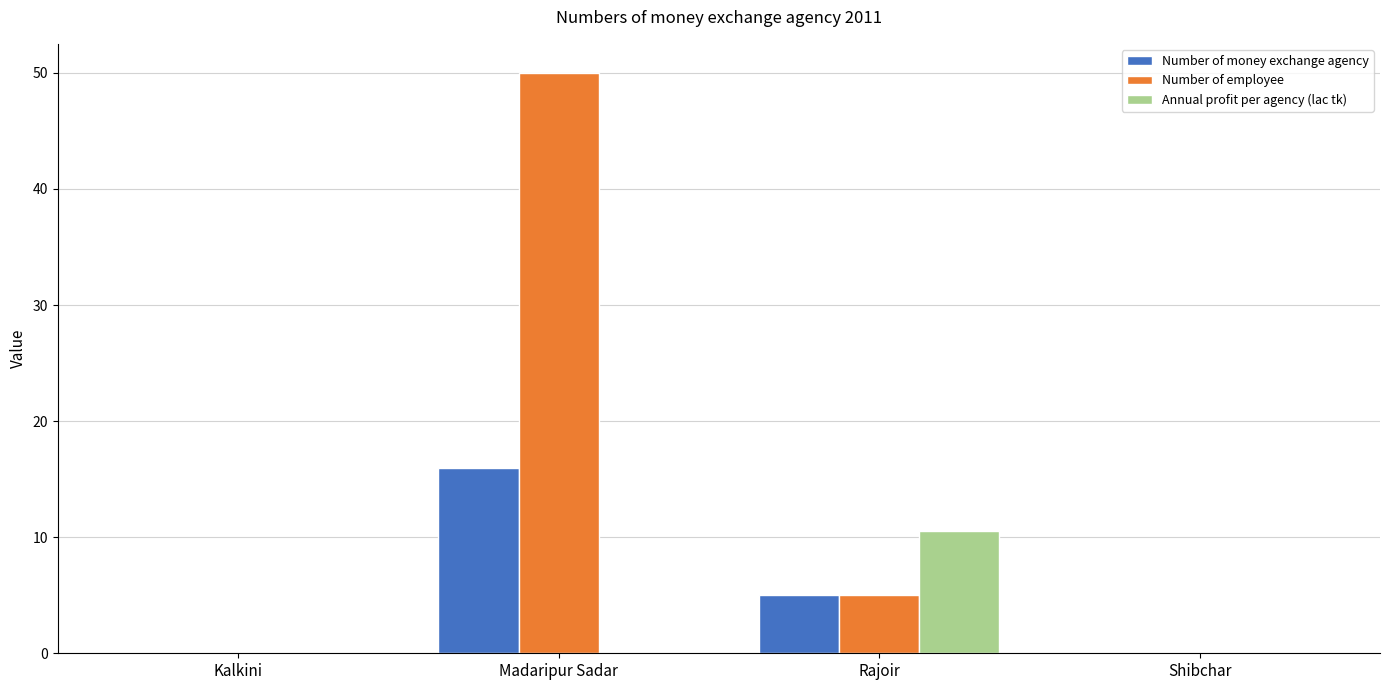

How many data points does each series have?

4